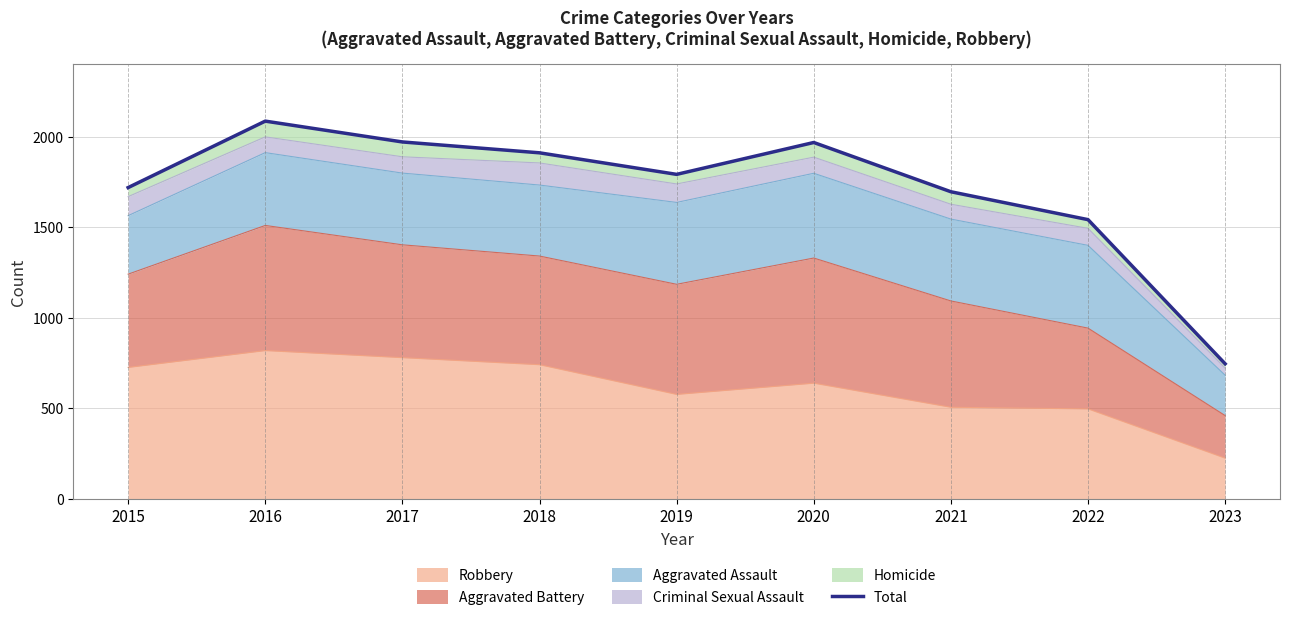

Where does the data first go above 1792?

2016